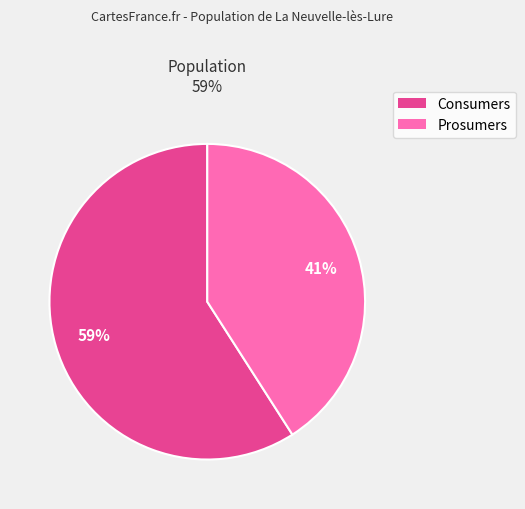

The Prosumers slice represents 55% of the pie. True or false?

False